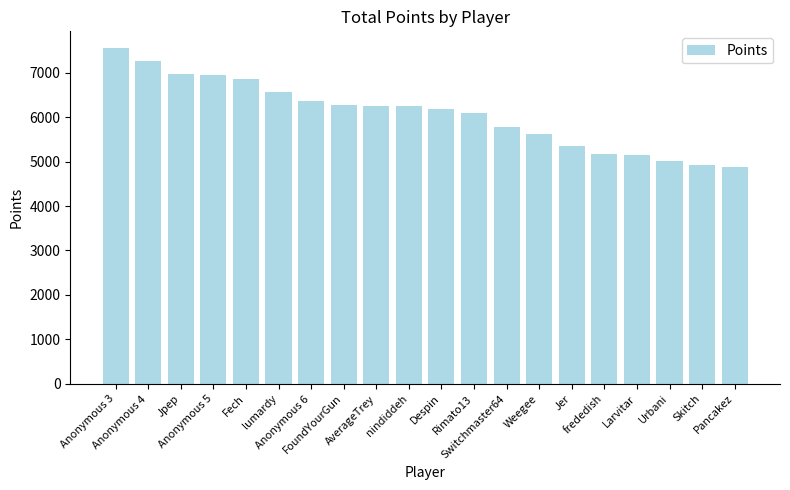

What is the value of the 19th bar from the left?

4916